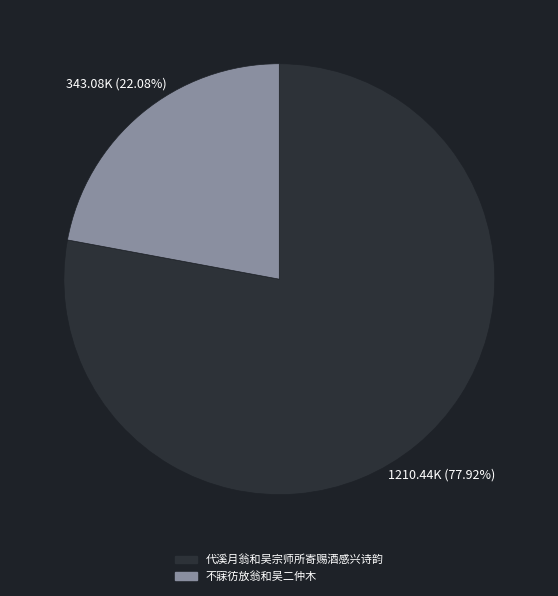

Is the sum of 不寐彷放翁和吴二仲木 and 代溪月翁和吴宗师所寄赐酒感兴诗韵 greater than half?

Yes